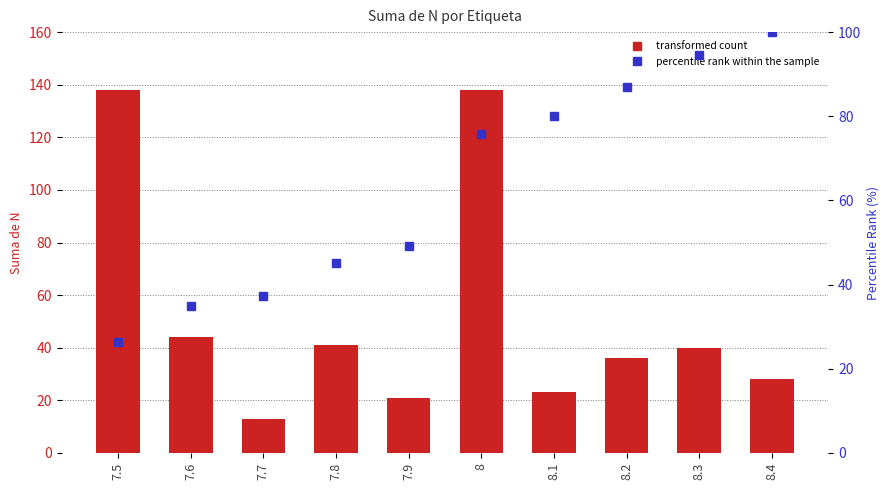

The Suma de N series shows 28.0 at 8.4. True or false?

True